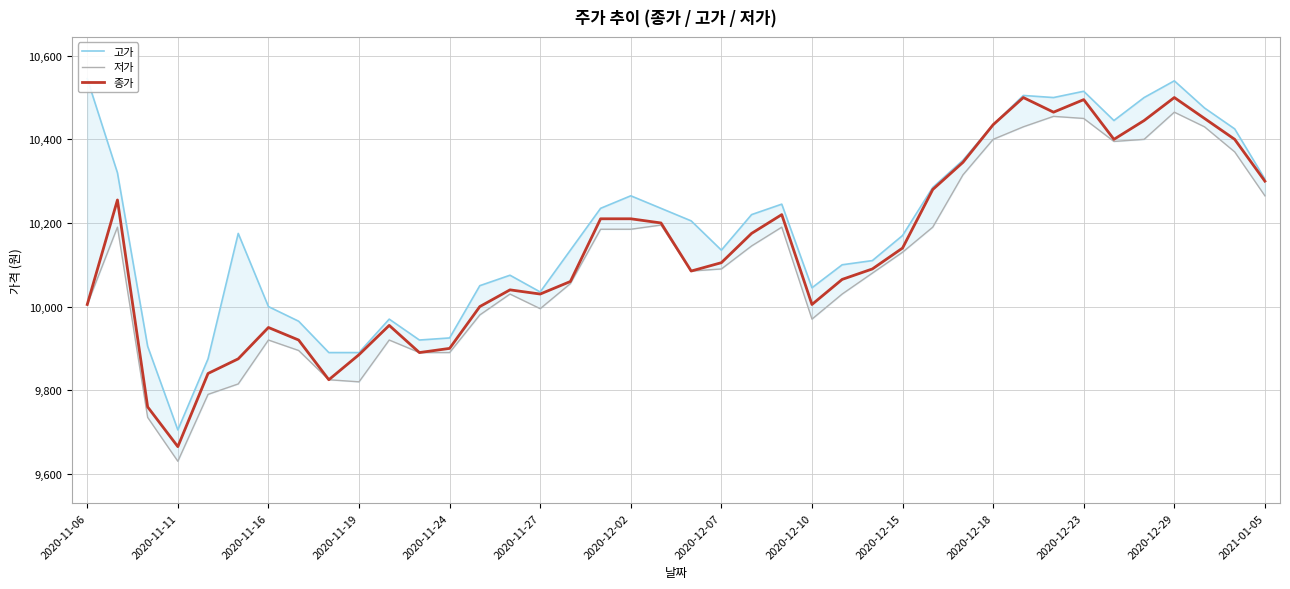

True or false: 저가 has a value of 10080 at 26.

True